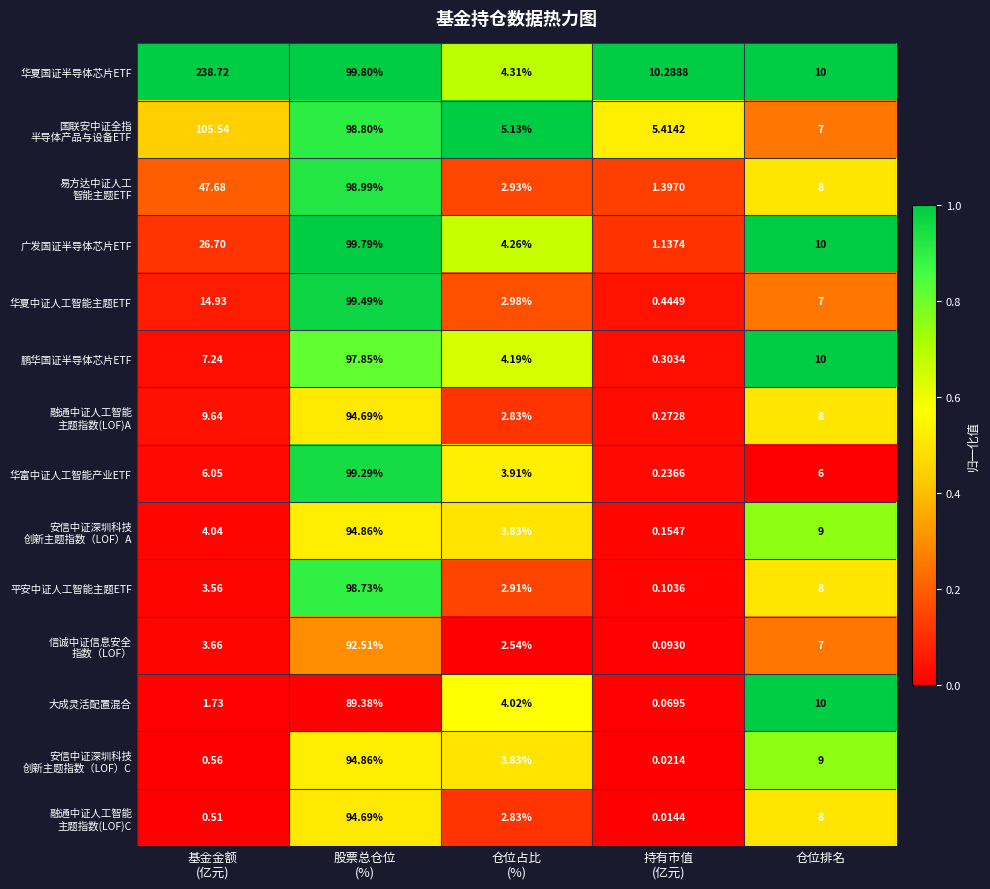

Which series has the widest spread of values?

华夏国证半导体芯片ETF